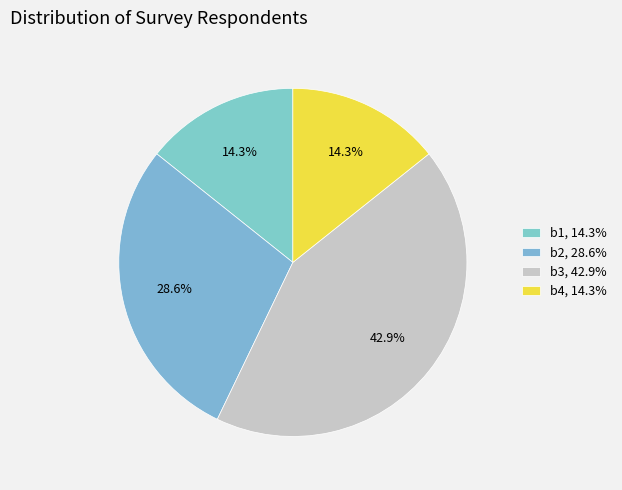

Is there a majority slice in this chart?

No